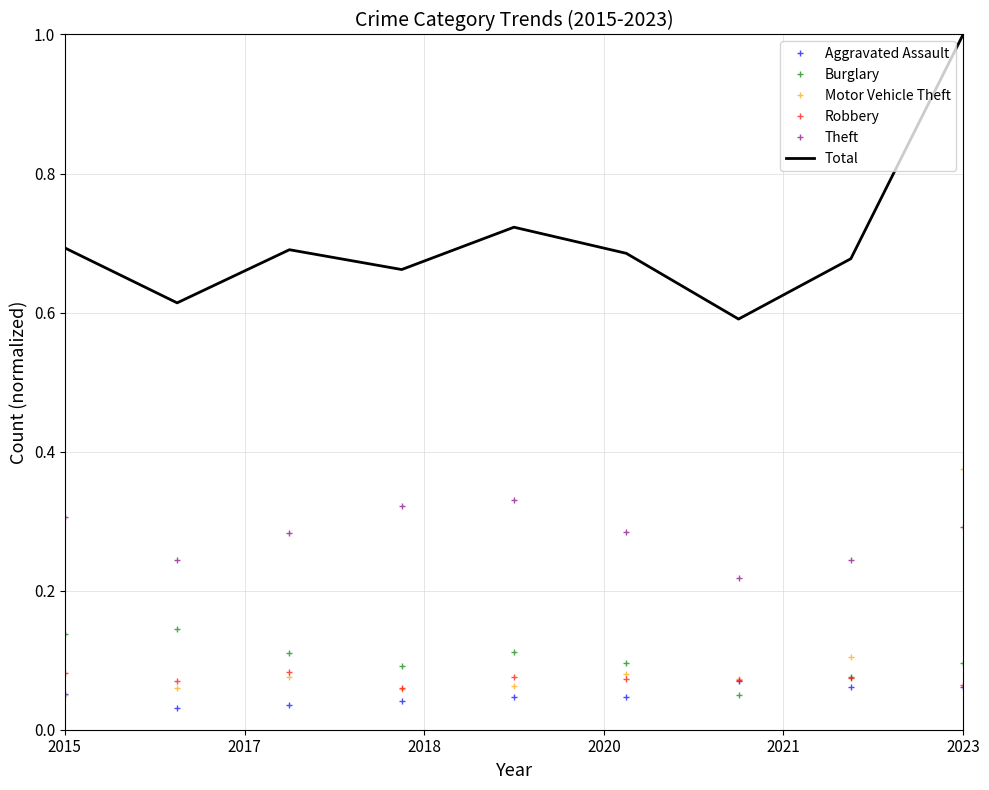

What is the highest value of the Total series?

1.0